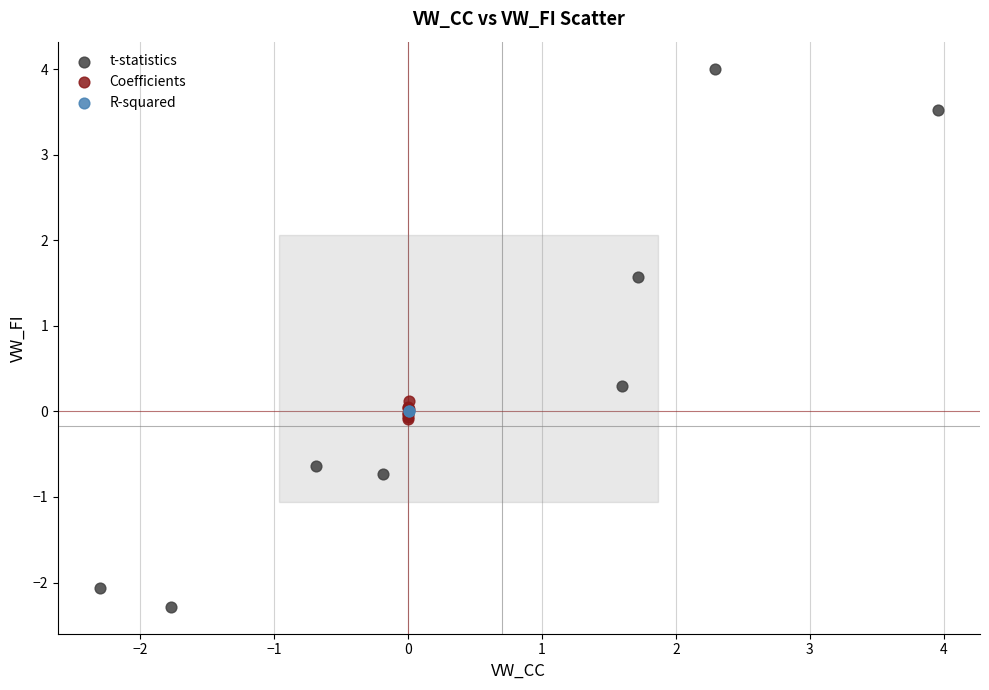

What are all the series names shown in the legend?

t-statistics, Coefficients, R-squared